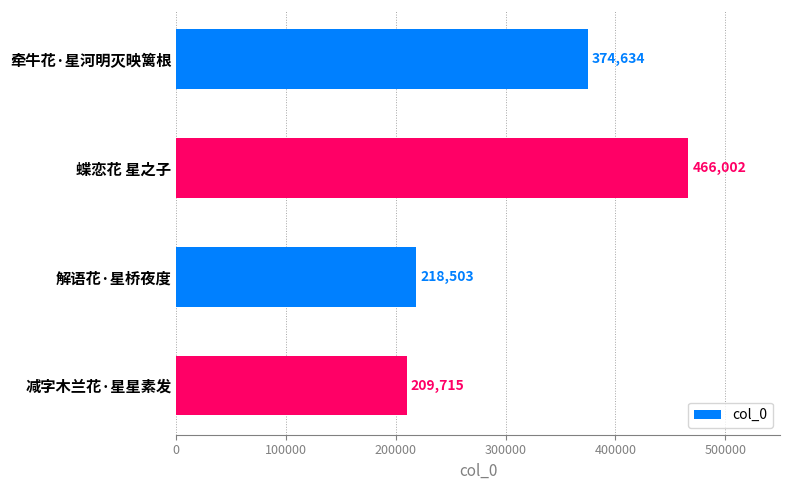

Reading top to bottom, list all the values displayed in this chart.

牵牛花·星河明灭映篱根=374634	蝶恋花 星之子=466002	解语花·星桥夜度=218503	减字木兰花·星星素发=209715